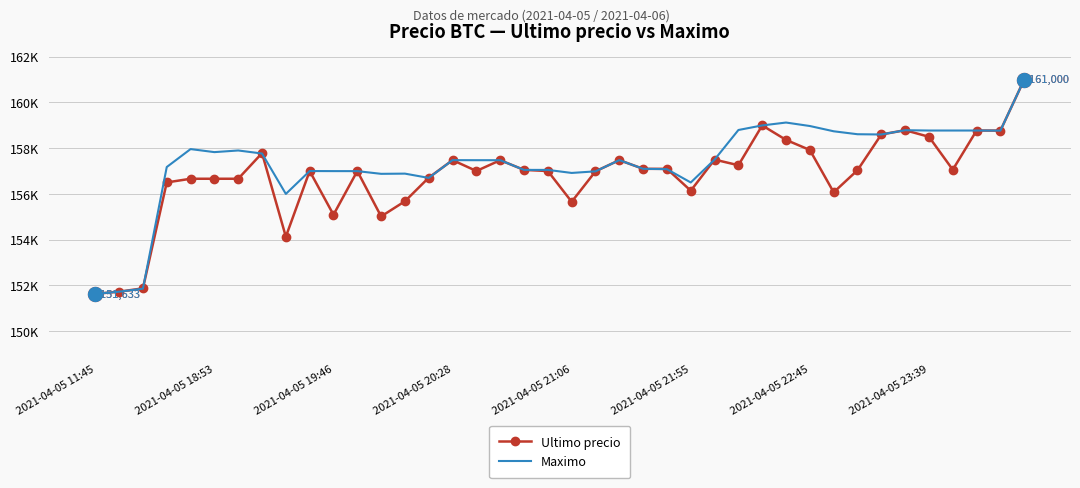

Which series has the largest total across all categories?

Maximo